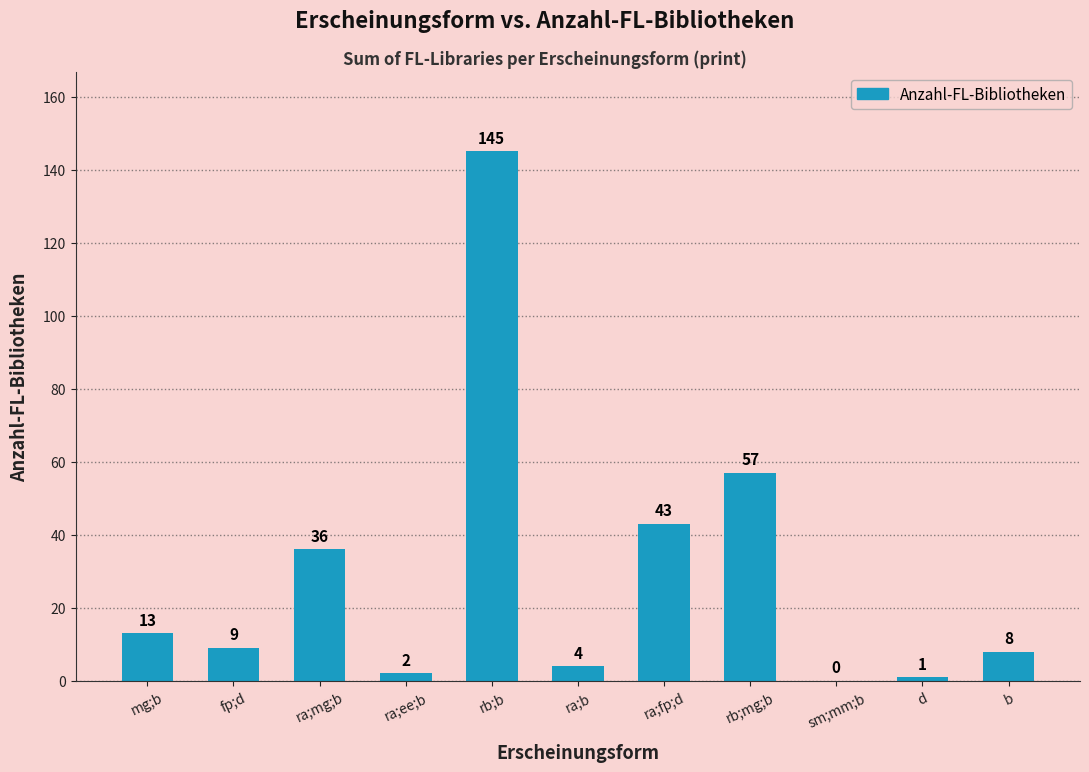

Does the chart contain stacked bars?

No